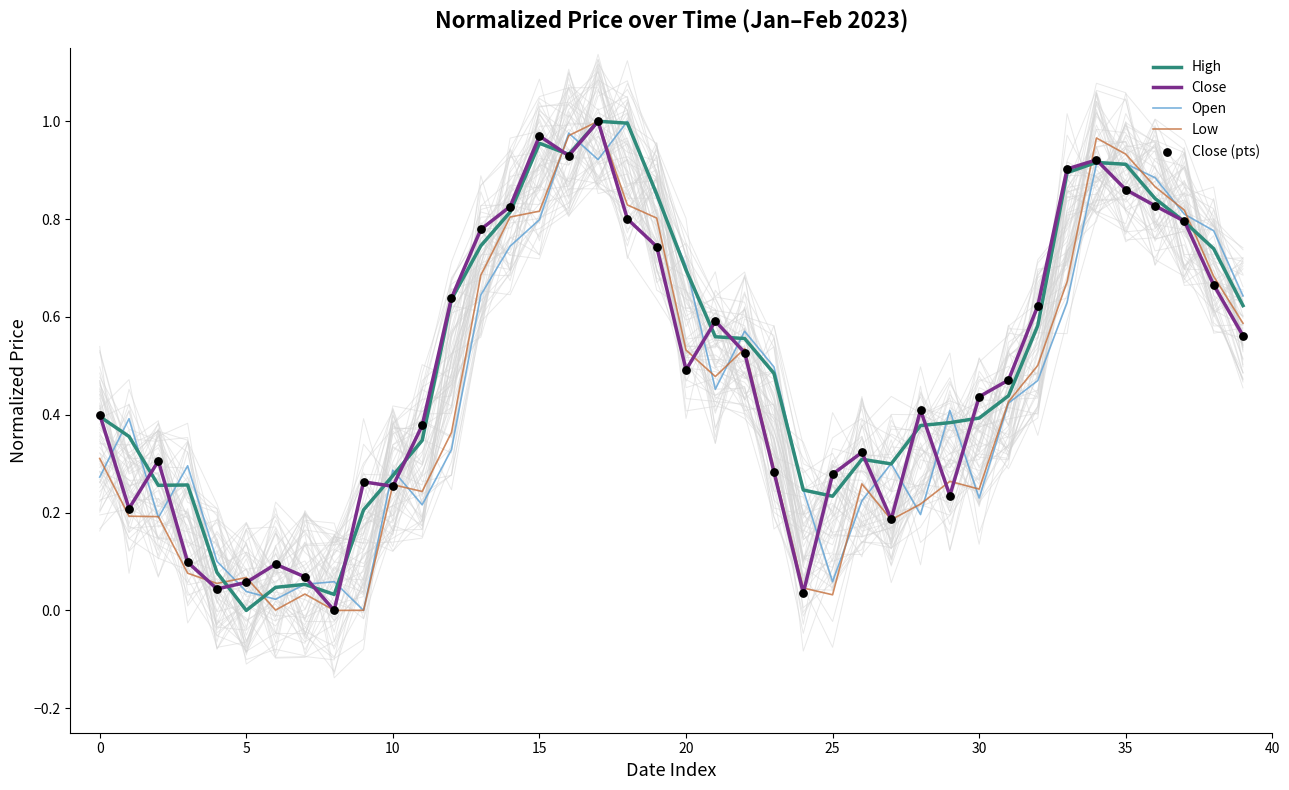

What is the total value across all series at 31?

2.2